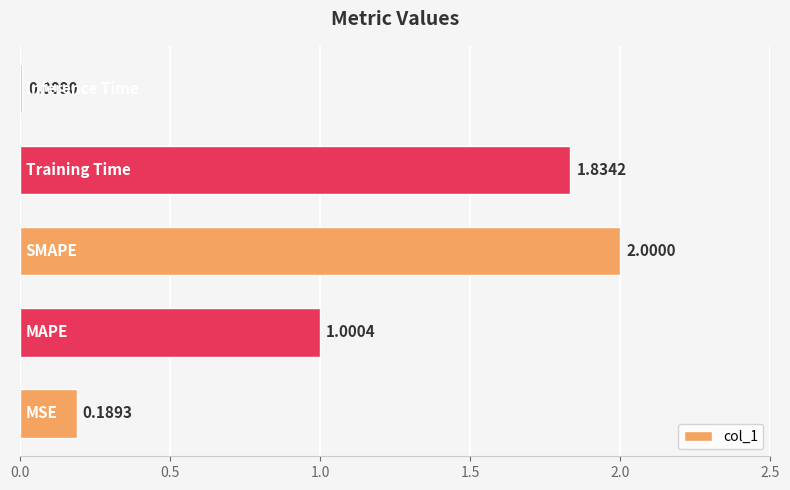

What is the maximum value shown in the chart?

2.0